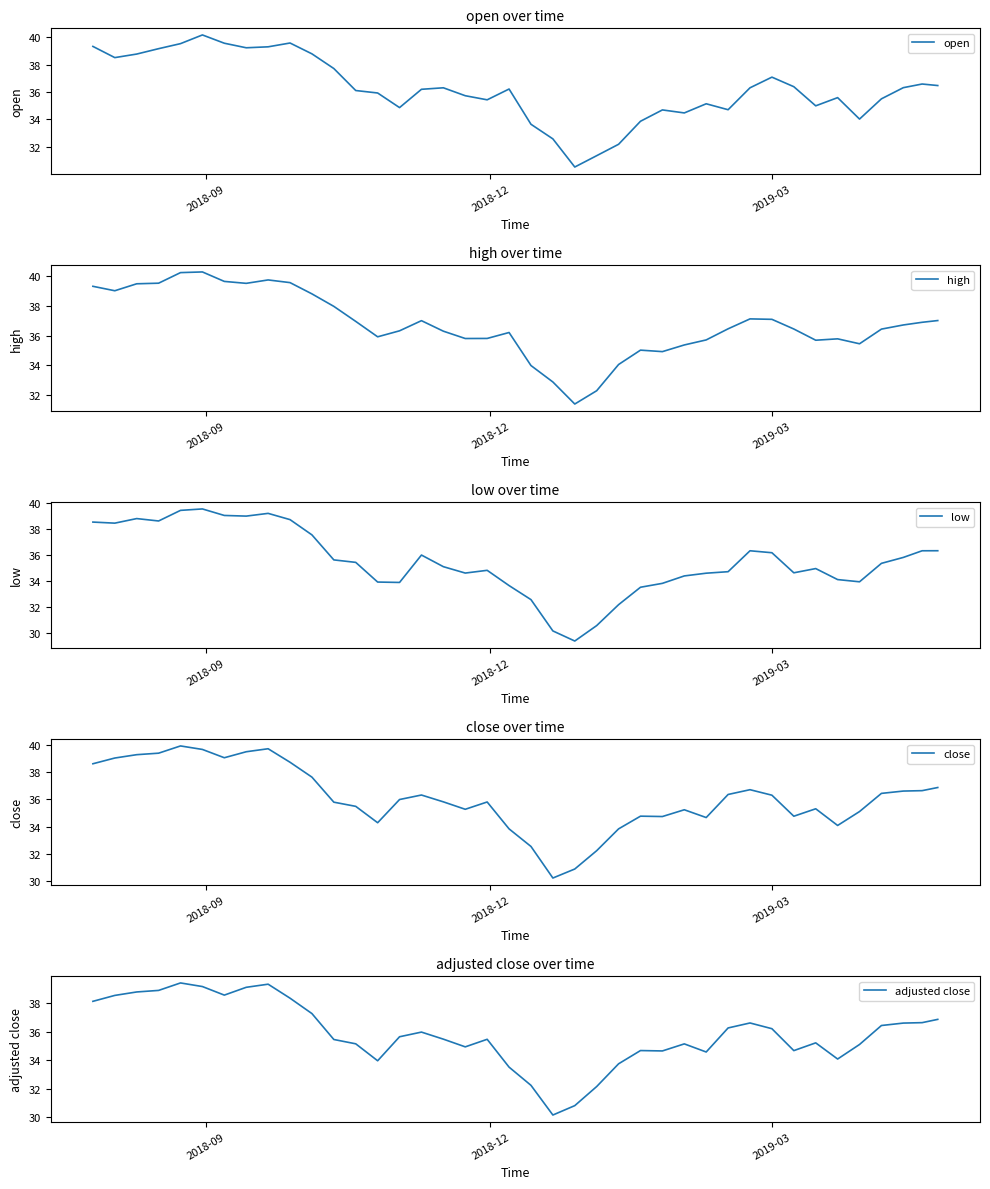

What is the maximum value for adjusted close?

39.4